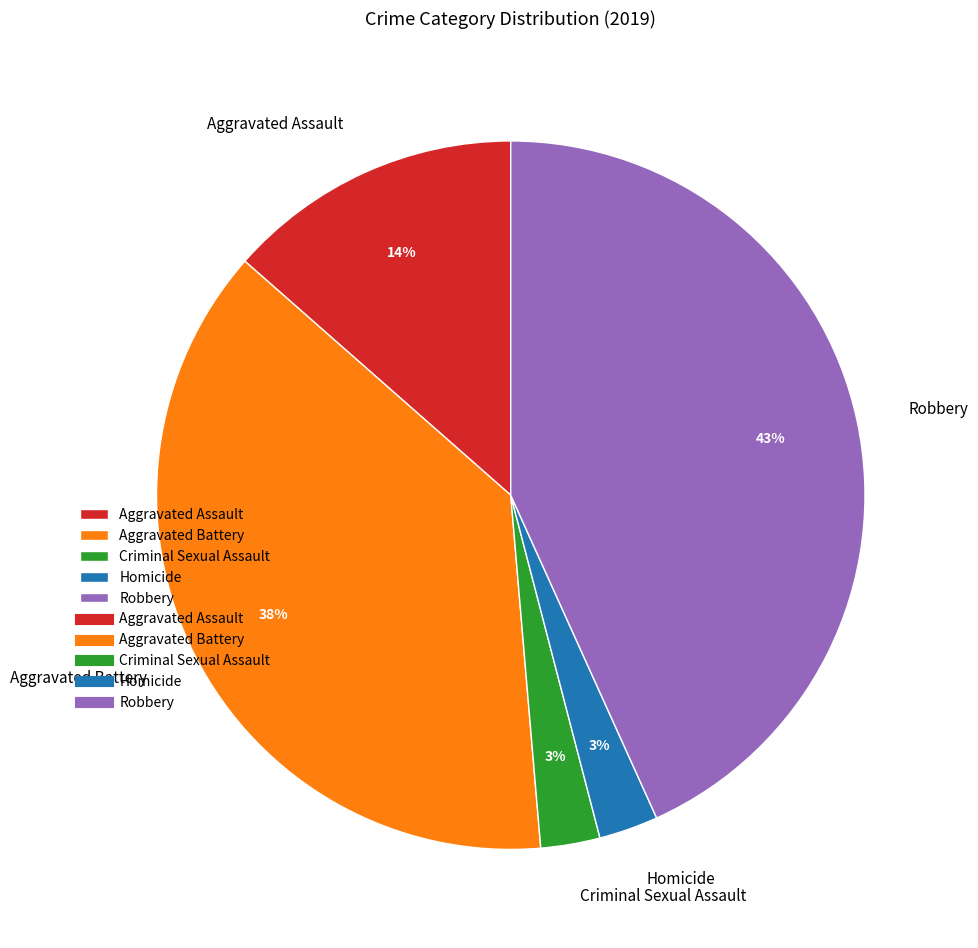

Which has a higher value, Criminal Sexual Assault or Aggravated Assault?

Aggravated Assault